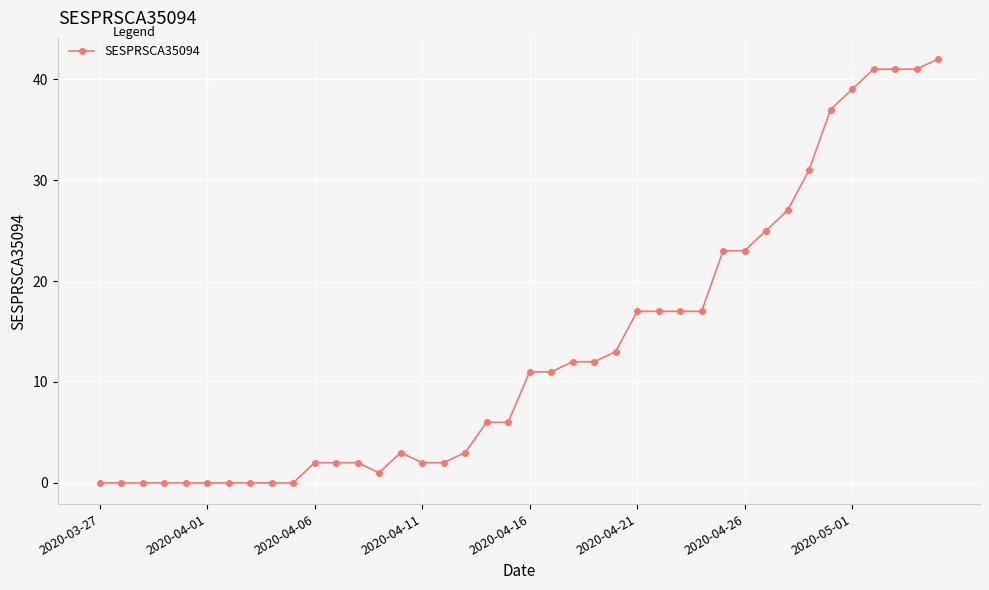

What is the difference between the second highest and minimum values?

41